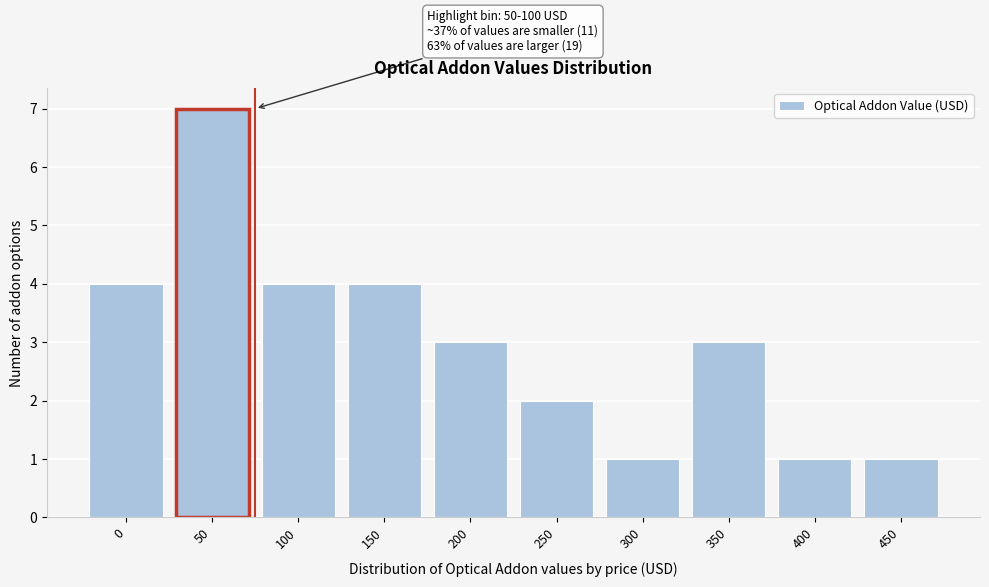

Reading left to right, what are all the values shown in this chart?

0=4	50=7	100=4	150=4	200=3	250=2	300=1	350=3	400=1	450=1